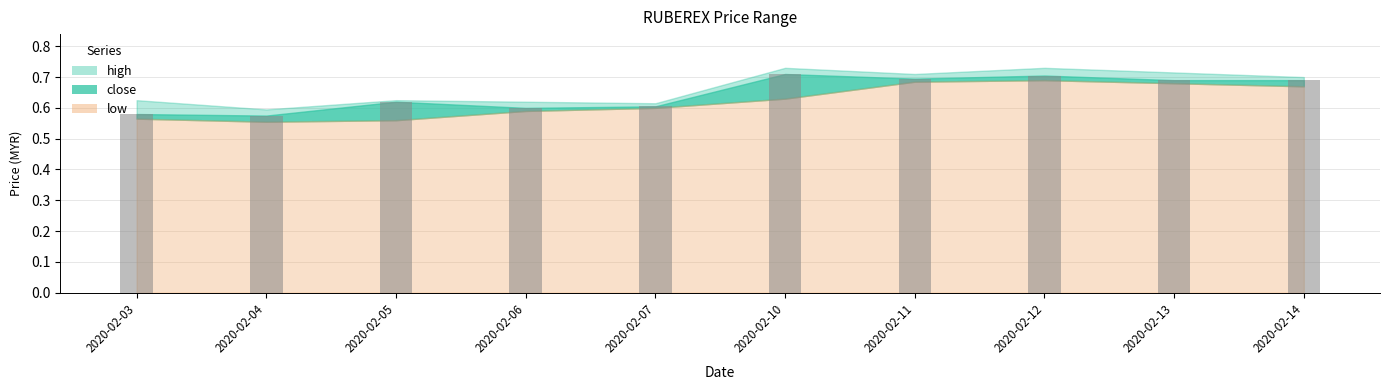

Count the values in the range 0 to 1.

10